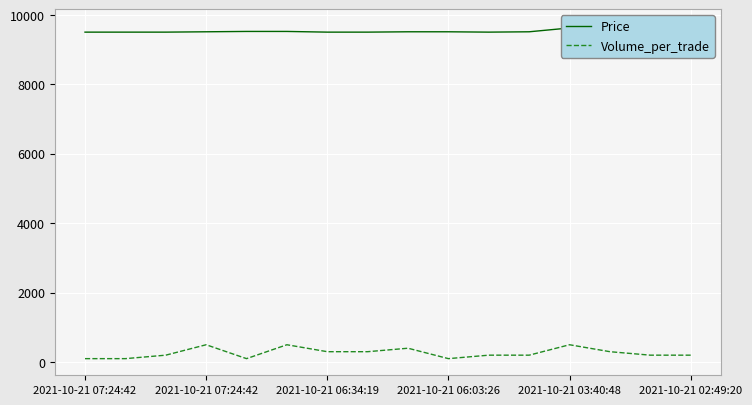

True or false: Price and Volume_per_trade intersect in this chart.

False